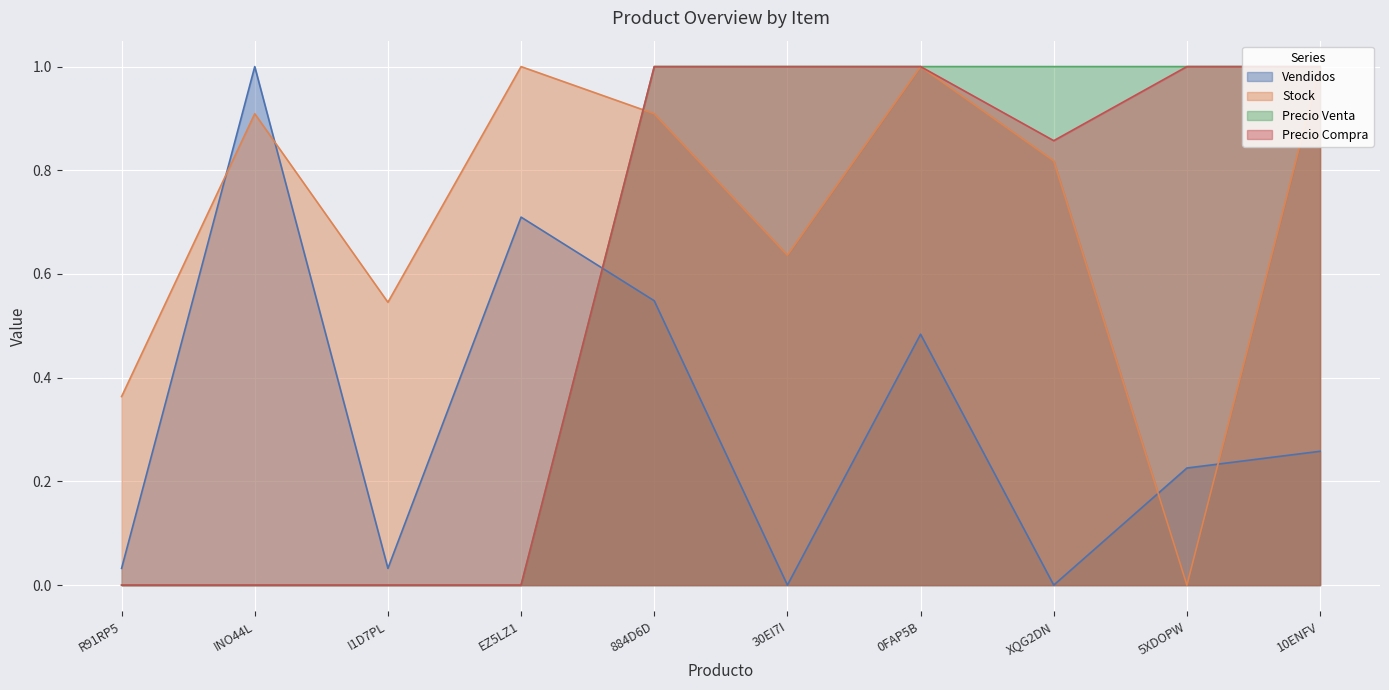

At which category is the sum across all series the highest?

0FAP5B